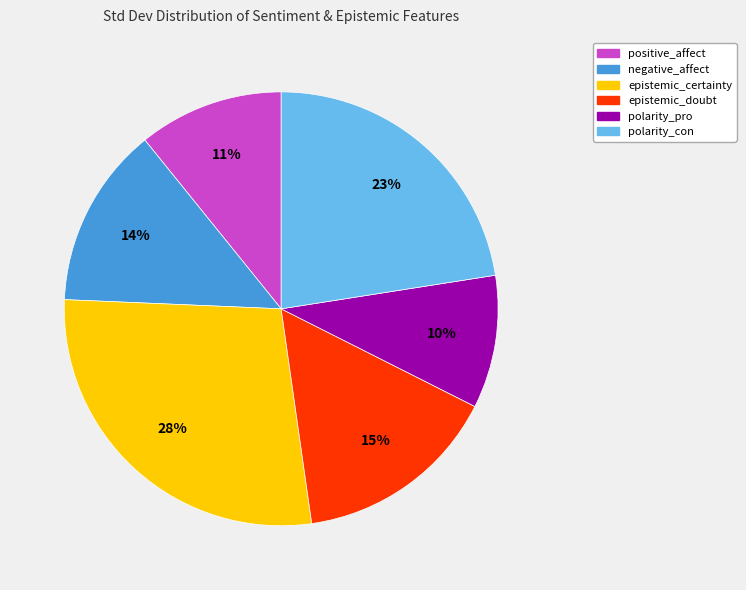

True or false: positive_affect accounts for 11% of the total.

True